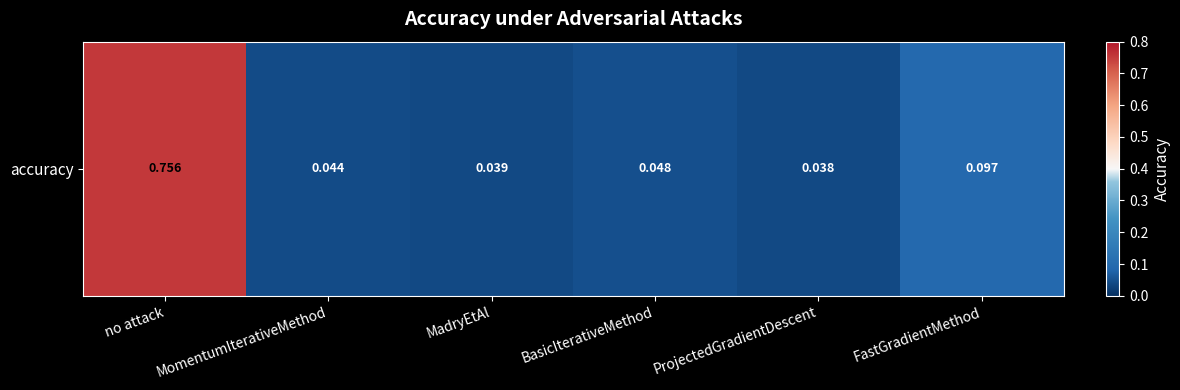

What is the difference between the maximum and minimum values?

0.7